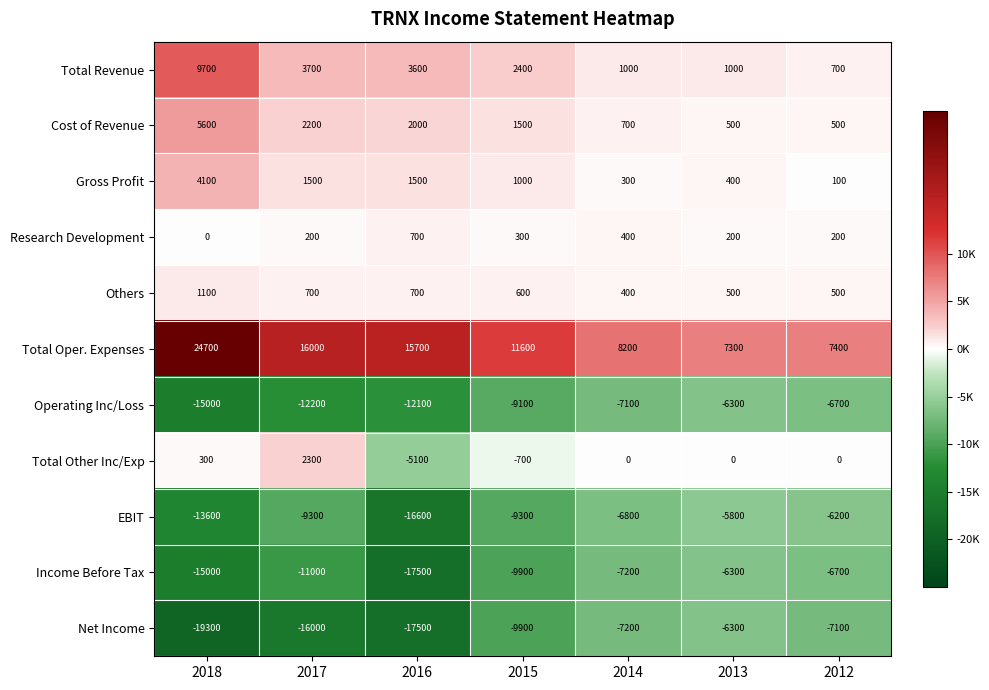

The value of Cost of Revenue at 2014 is 700. True or false?

True